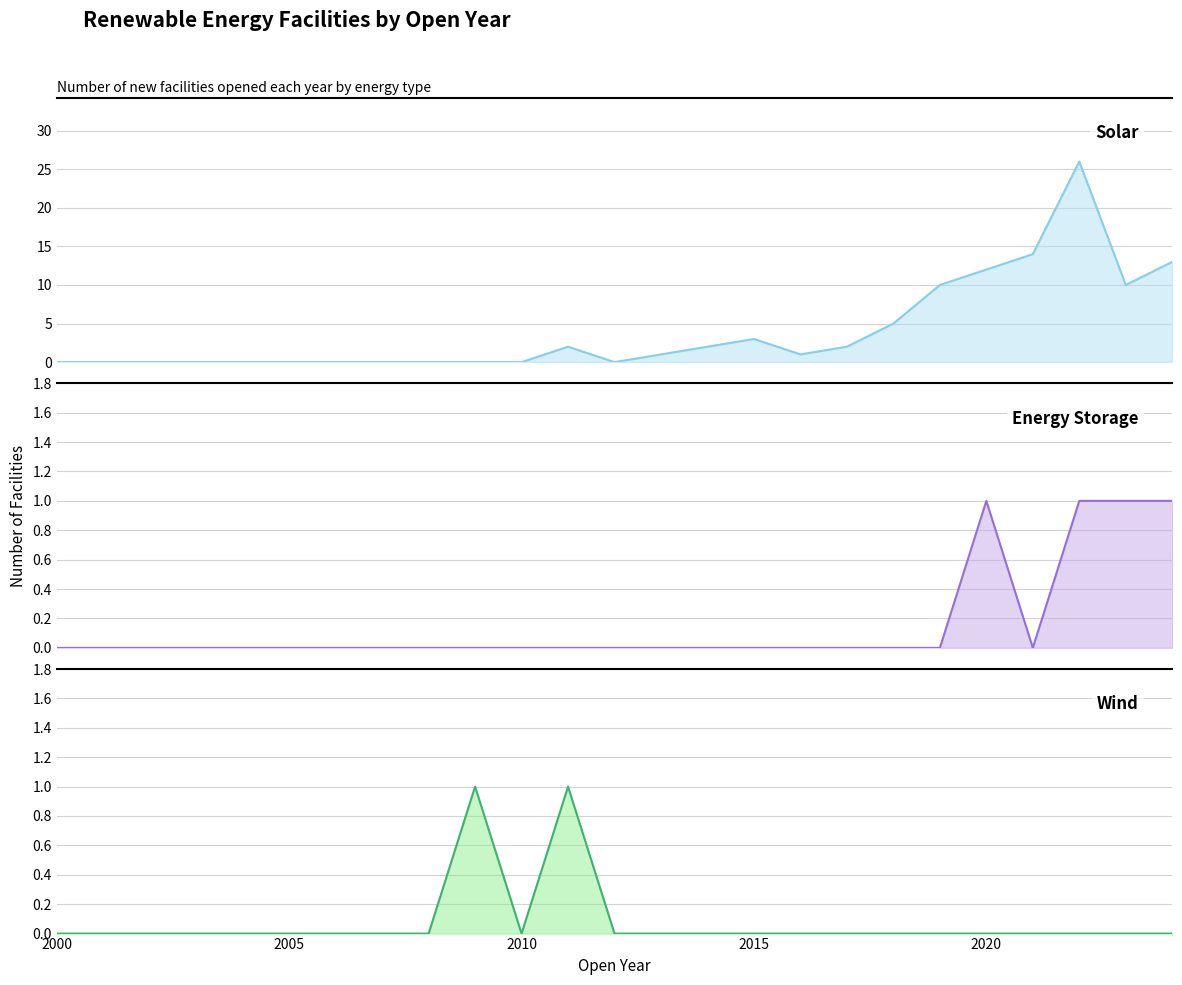

How many values in Energy Storage are above zero?

4